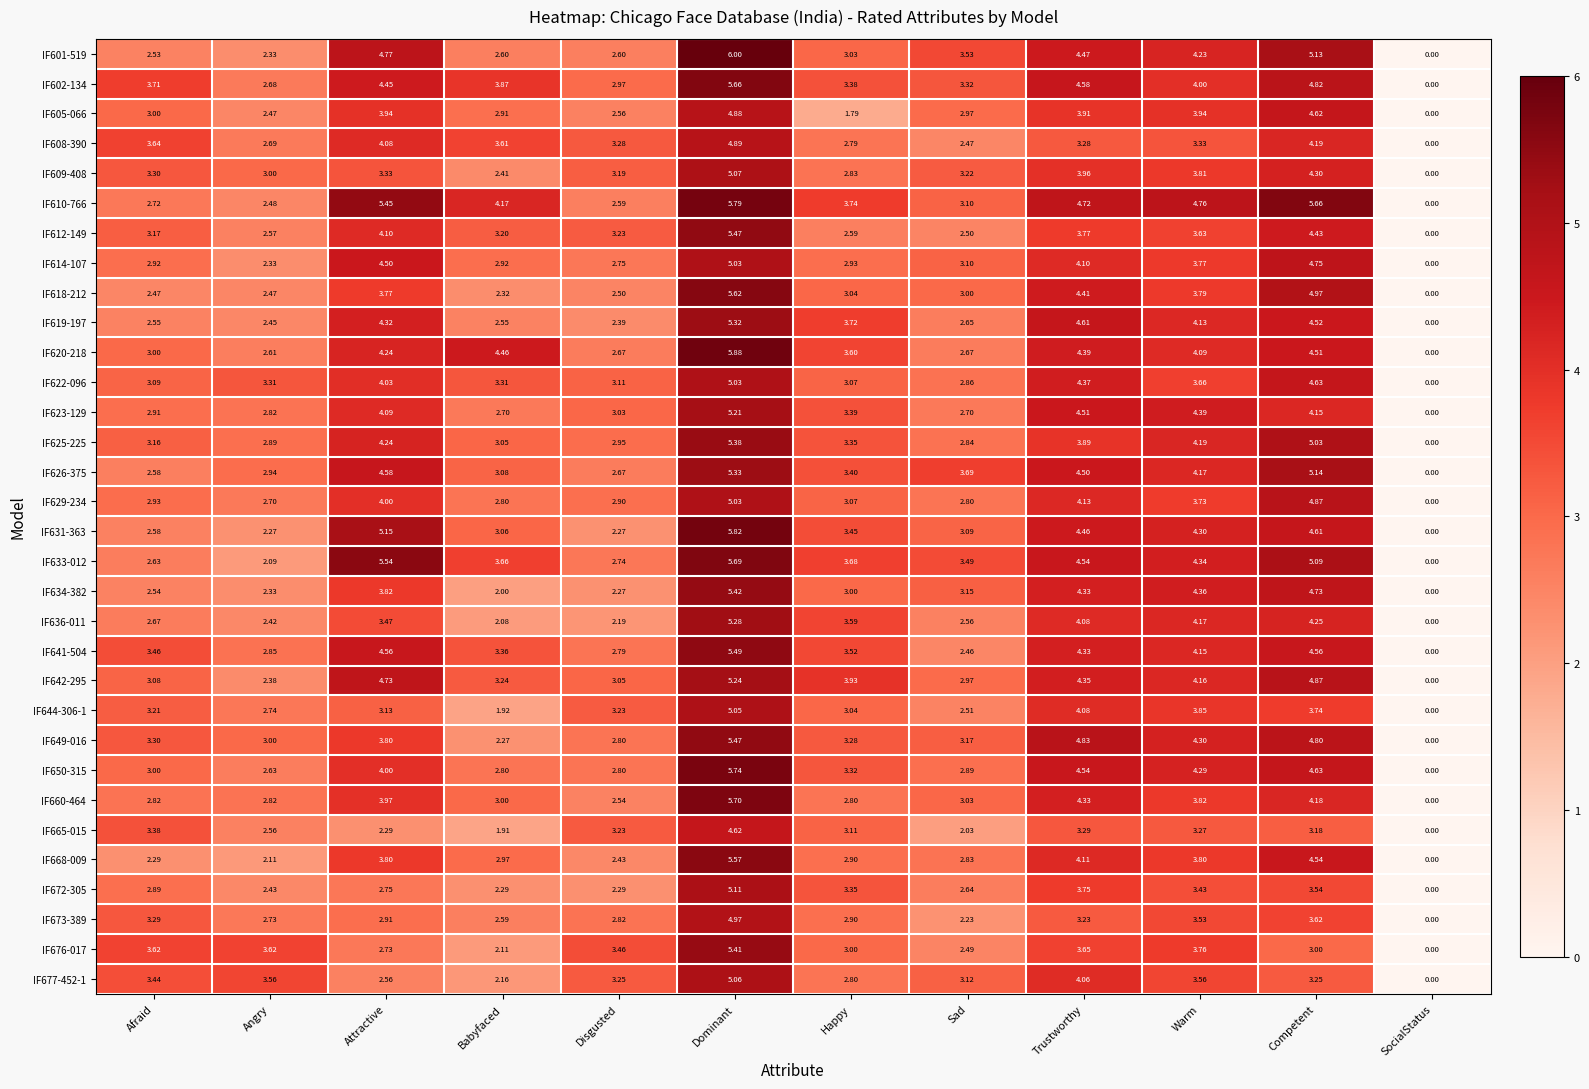

Count the number of data series in this chart.

32